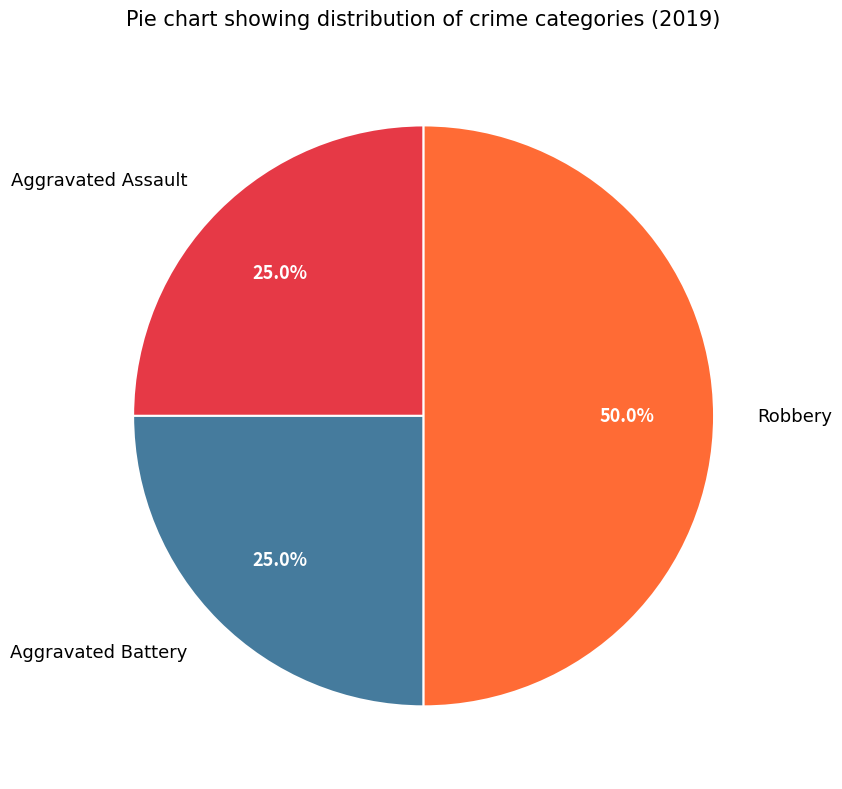

Between Robbery and Aggravated Assault, which is larger?

Robbery